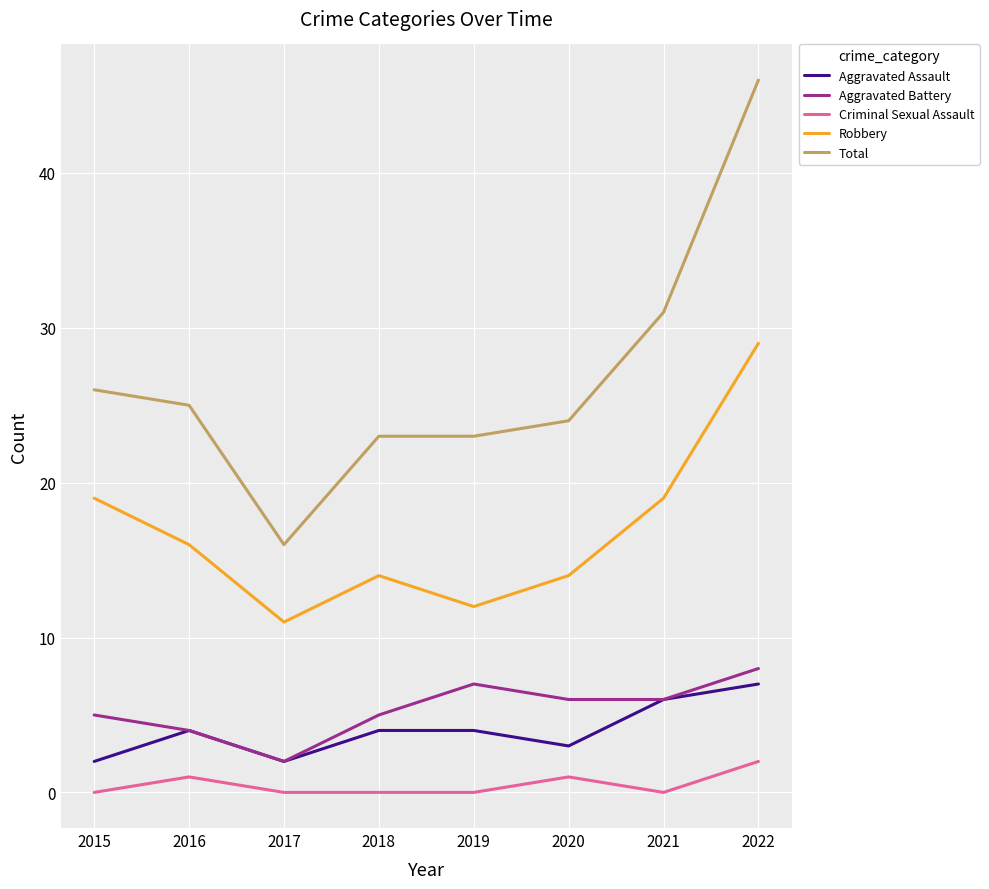

The Total series shows 40 at 2016. True or false?

False